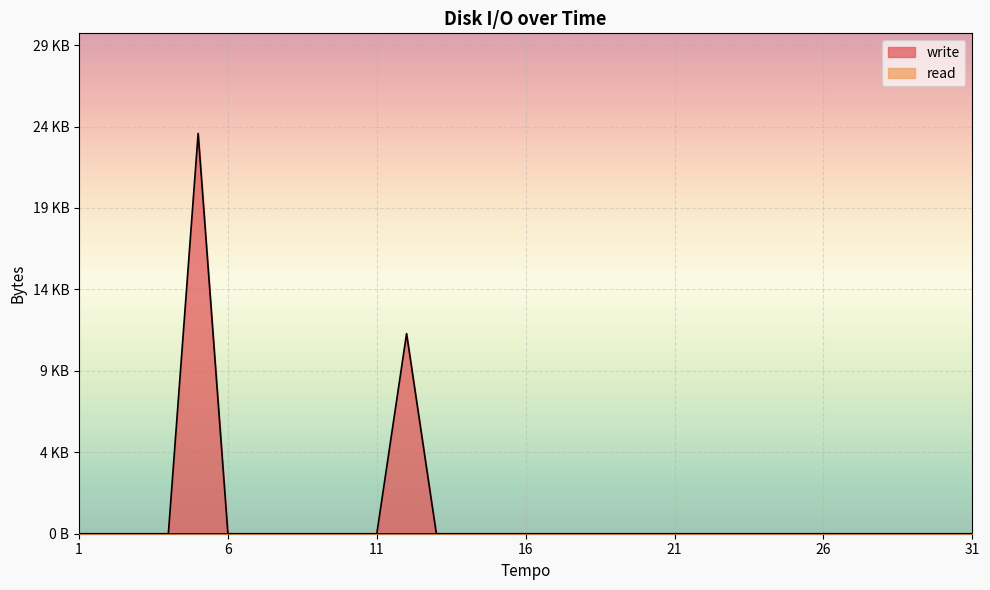

How many data points does each series have?

31